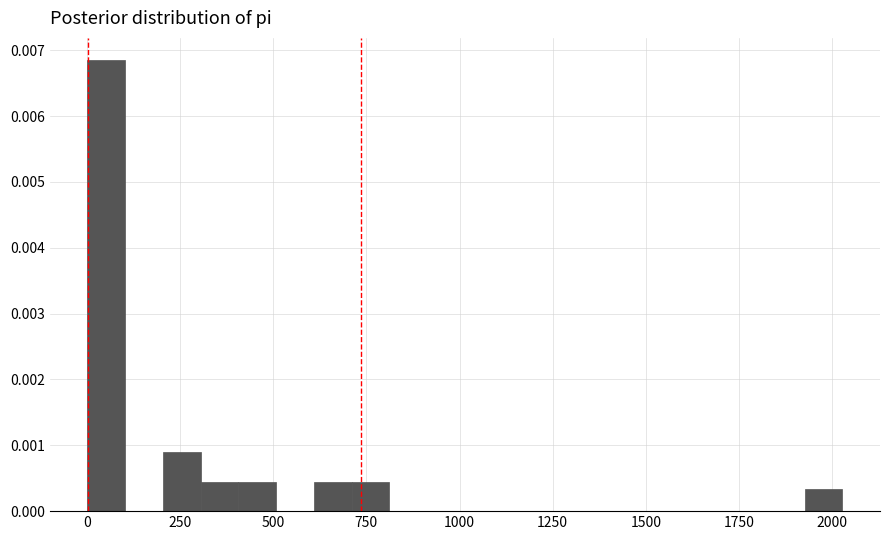

Read against the x-axis, roughly where is the centre of the tallest bar?

50